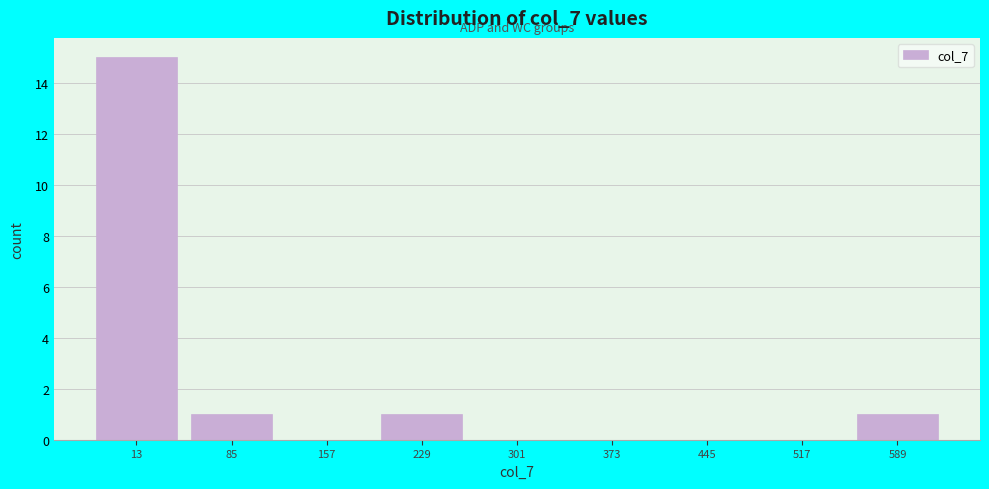

Reading left to right, list all the values displayed in this chart.

13=15	85=1	157=0	229=1	301=0	373=0	445=0	517=0	589=1